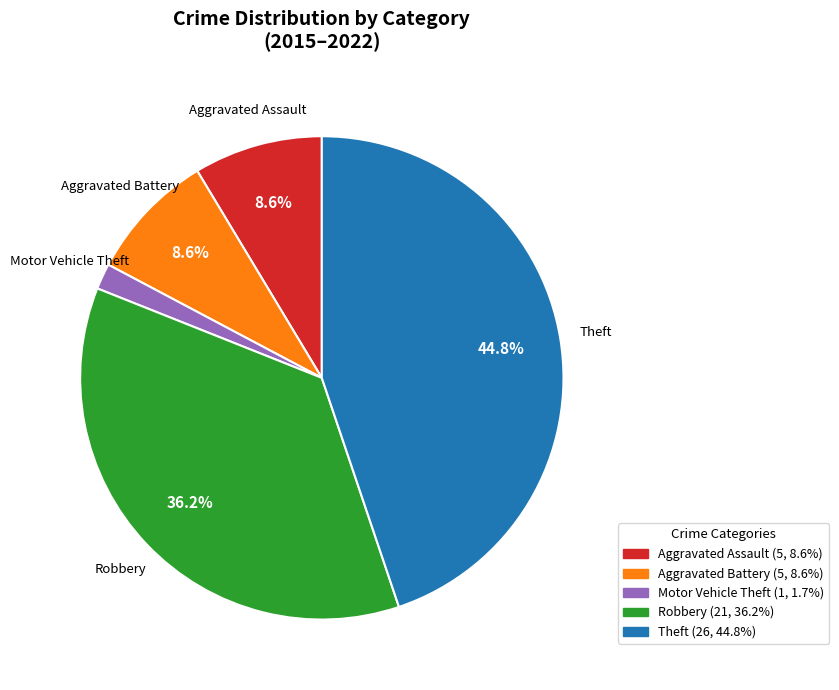

Is there any slice that represents more than half of the pie?

No